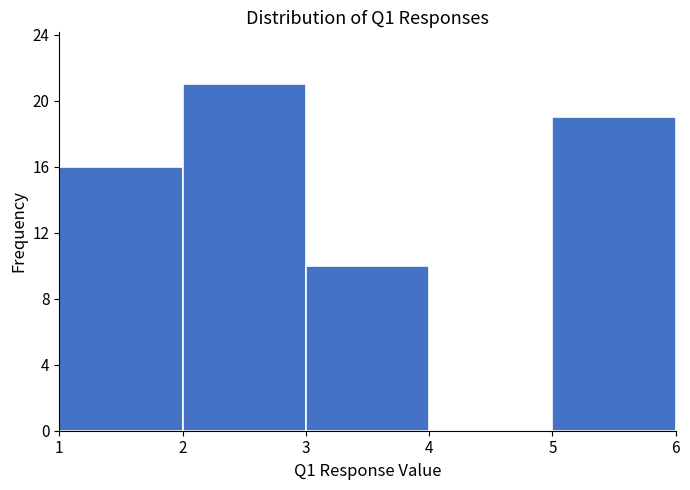

Reading left to right, list every bar in this chart as the range it spans on the x-axis followed by its height. The values are not printed on the chart, so give them approximately, as read against the axis.

1 to 2: 16
2 to 3: 21
3 to 4: 10
4 to 5: 0
5 to 6: 19